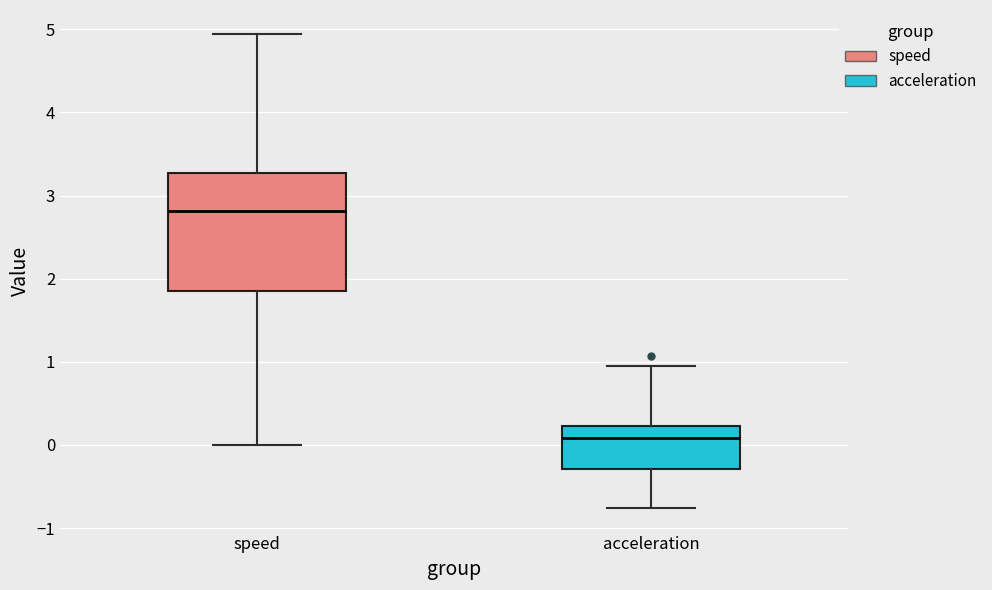

Which box's median line is the highest?

speed